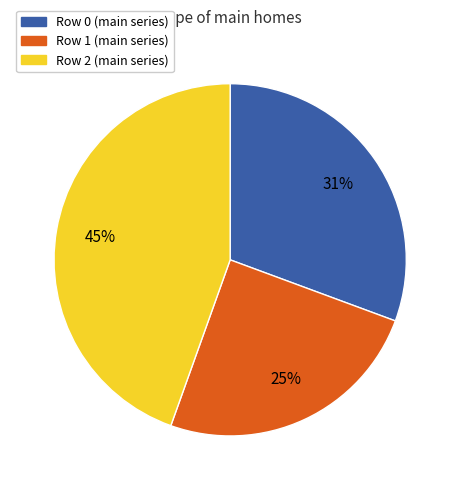

To the nearest percent, what is the average slice percentage?

33%